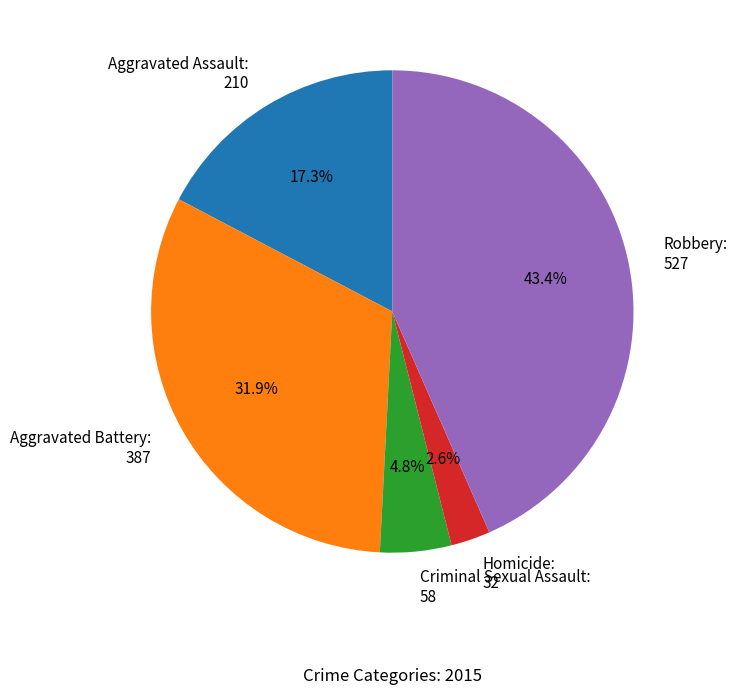

What percentage is the Robbery slice, to the nearest percent?

43%